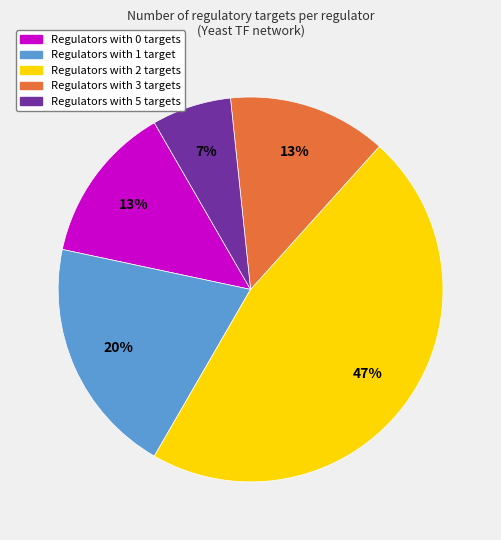

Is there a majority slice in this chart?

No